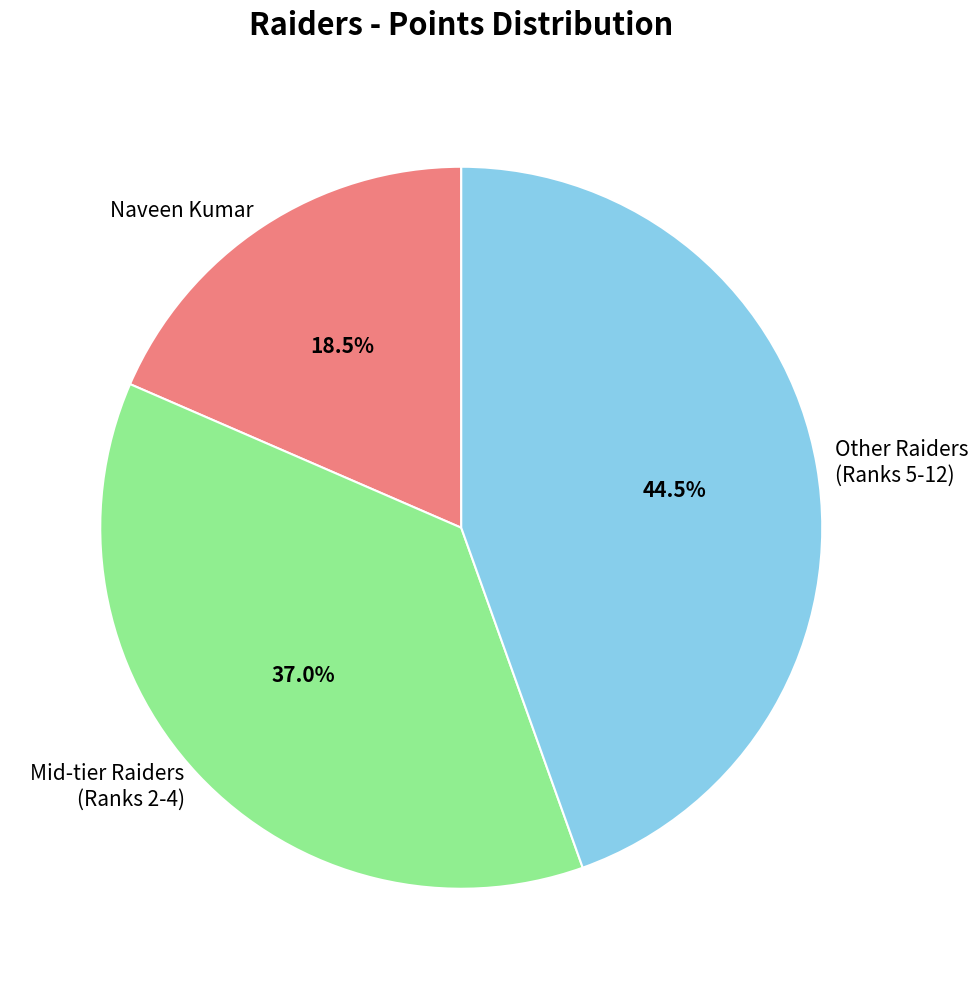

What is the total percentage of Naveen Kumar and Mid-tier Raiders?

55.5%